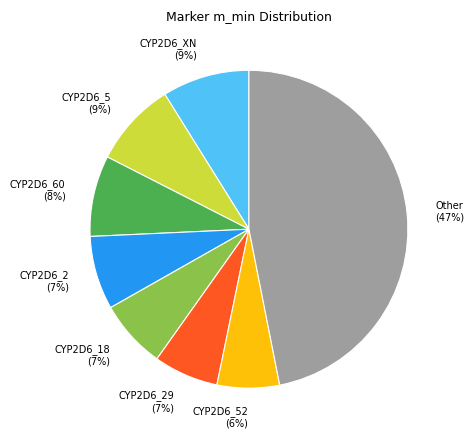

Is it true that CYP2D6_52 is 1% of the pie?

False